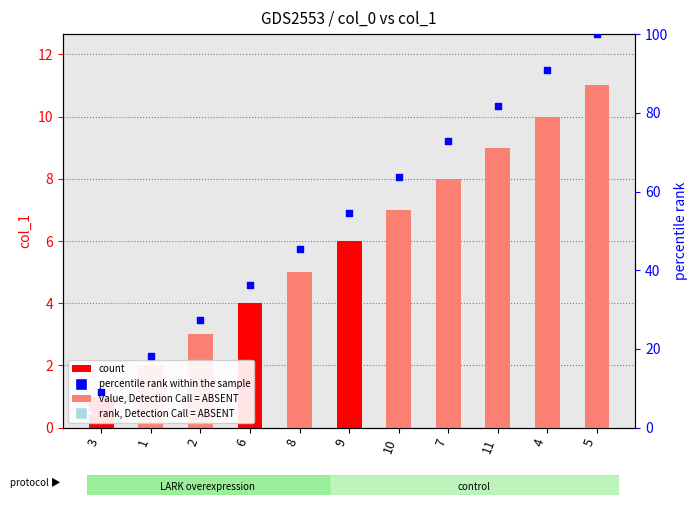

Is the value of col_1 at 7 greater than the value of percentile rank within the sample at 1?

No